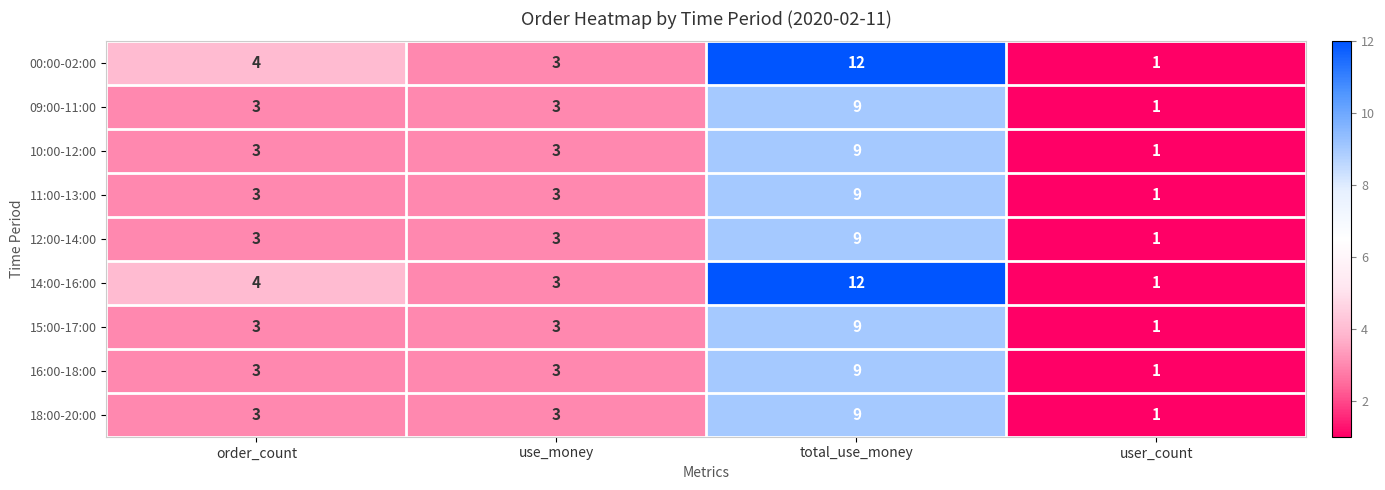

What is the difference between the 14:00-16:00 values at use_money and total_use_money?

9